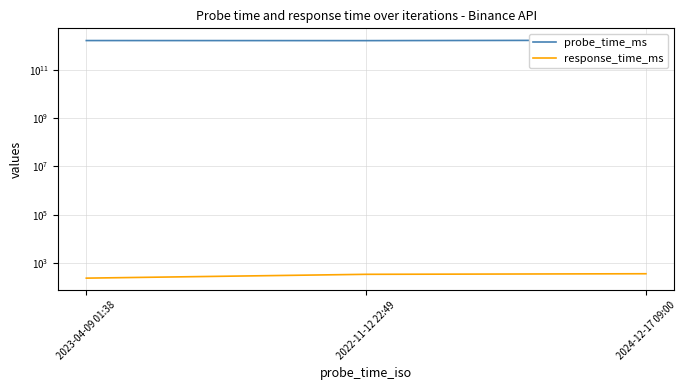

Reading left to right, extract all data points from this chart.

probe_time_ms: 2023-04-09 01:38=1681004290792.0	2022-11-12 22:49=1668293345396.0	2024-12-17 09:00=1734426000000.0
response_time_ms: 2023-04-09 01:38=231.2	2022-11-12 22:49=332.9	2024-12-17 09:00=351.8